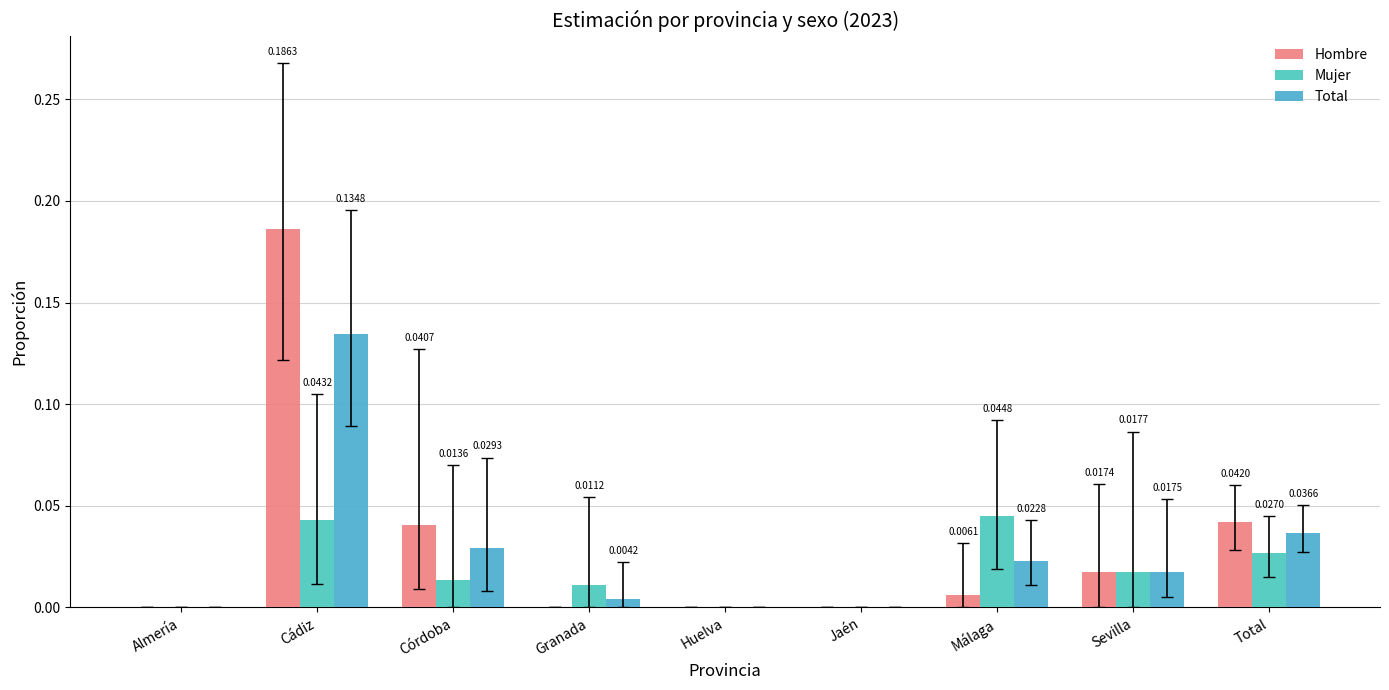

List the labels in order of Total value, largest first.

Cádiz, Total, Córdoba, Málaga, Sevilla, Granada, Almería, Huelva, Jaén